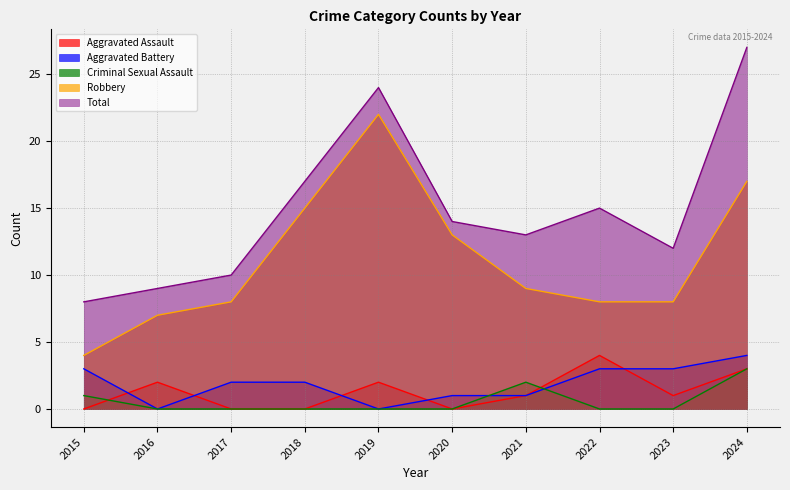

At how many categories does at least one series exceed 4?

10